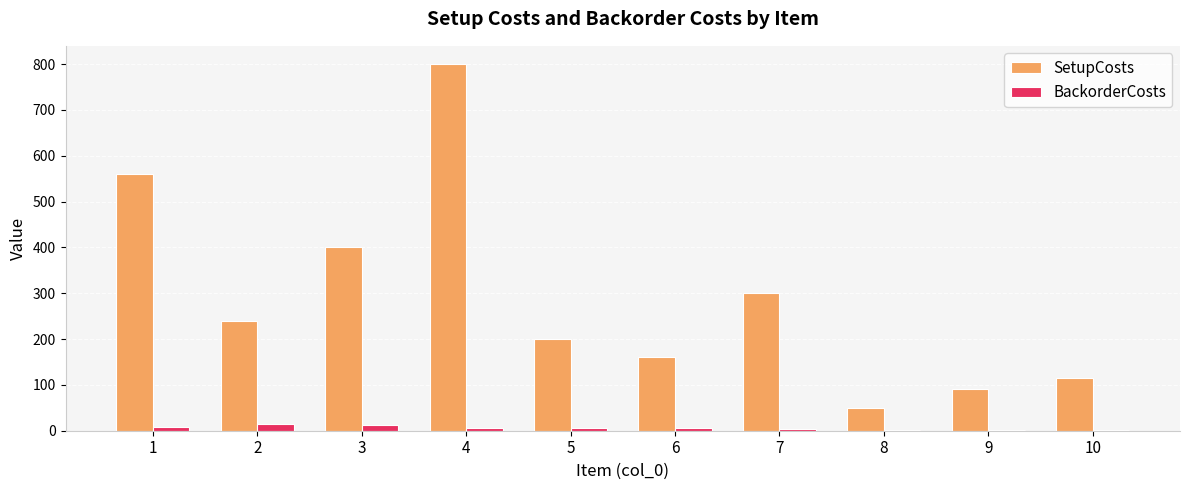

Where is SetupCosts nearest to the value 425?

3